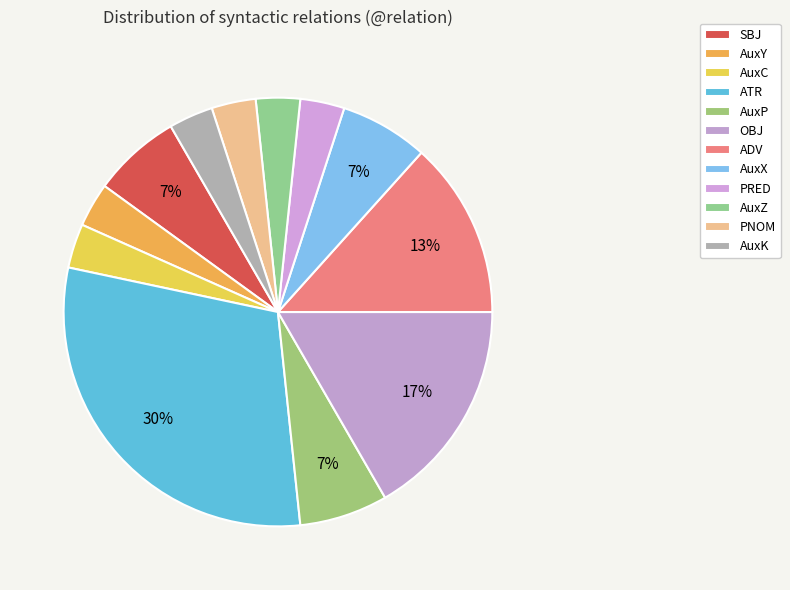

To the nearest percent, what portion does ADV represent?

13%